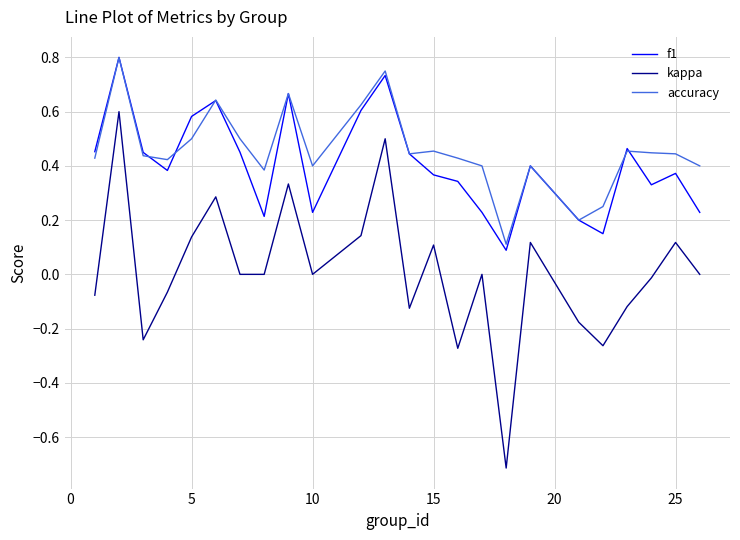

Does the chart have visible grid lines?

Yes